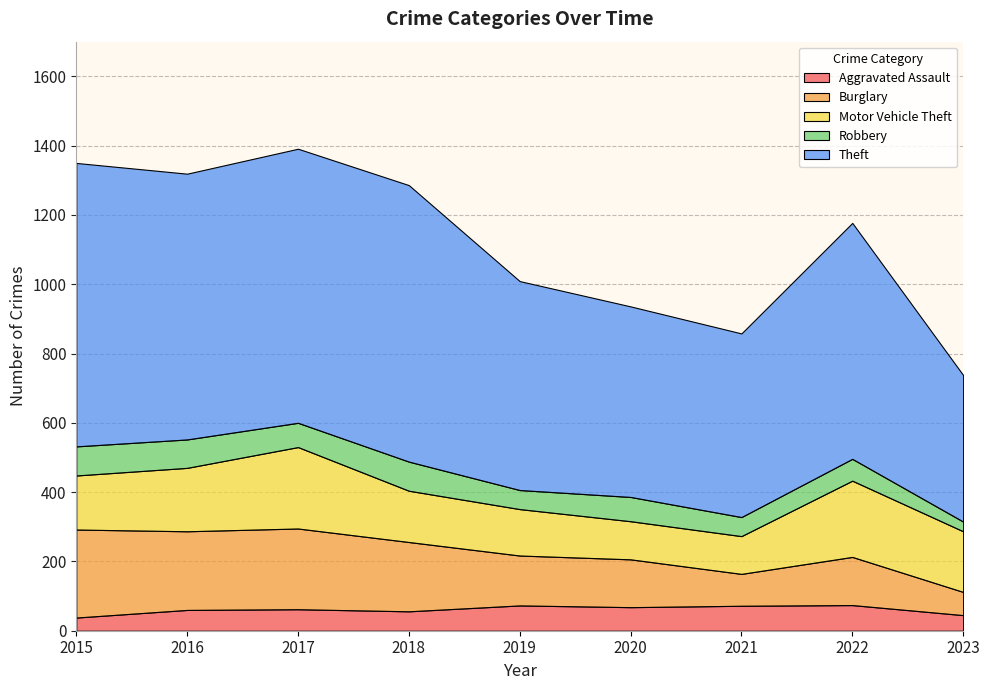

Reading right to left, transcribe all the data shown in this chart.

Aggravated Assault: 2023=45	2022=74	2021=72	2020=68	2019=73	2018=56	2017=62	2016=60	2015=38
Burglary: 2023=67	2022=139	2021=92	2020=138	2019=144	2018=200	2017=233	2016=227	2015=254
Motor Vehicle Theft: 2023=175	2022=220	2021=109	2020=110	2019=134	2018=148	2017=235	2016=183	2015=156
Robbery: 2023=28	2022=63	2021=55	2020=70	2019=55	2018=84	2017=70	2016=82	2015=84
Theft: 2023=423	2022=681	2021=530	2020=550	2019=603	2018=798	2017=791	2016=767	2015=818